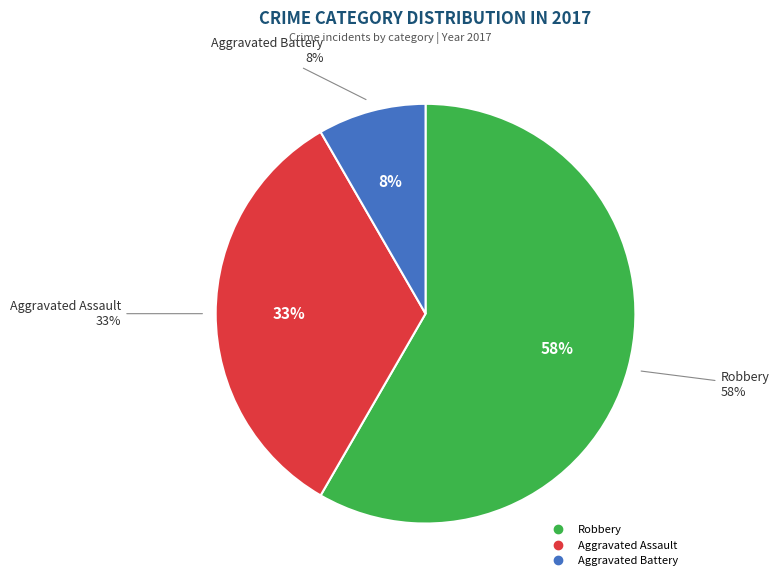

Count the number of slices in the pie.

3